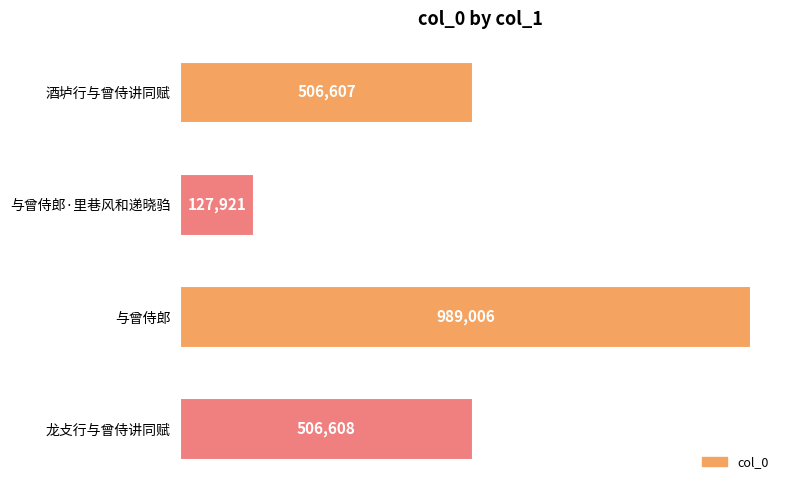

Does the chart contain any negative values?

No